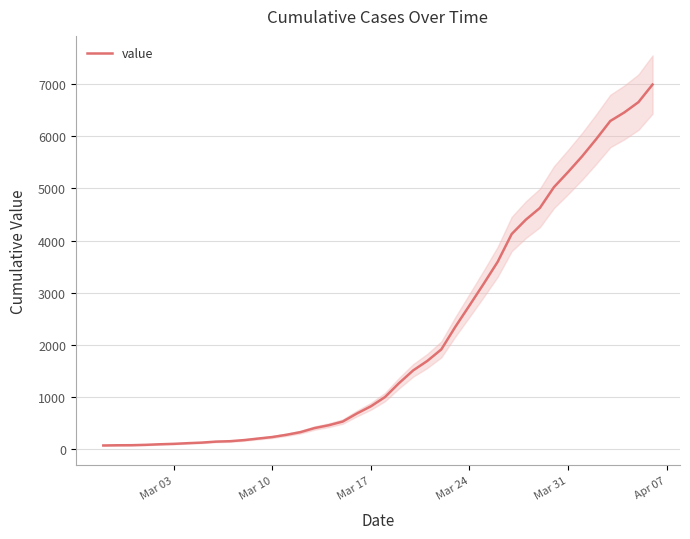

What is the maximum value for value?

6995